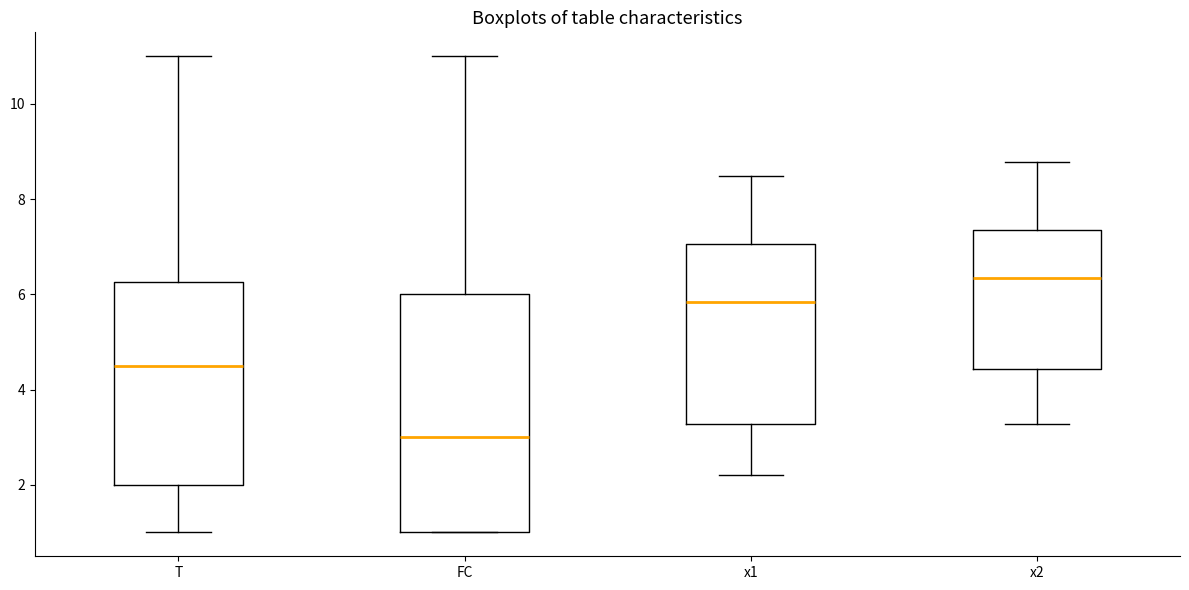

Which box's median line is the lowest?

FC